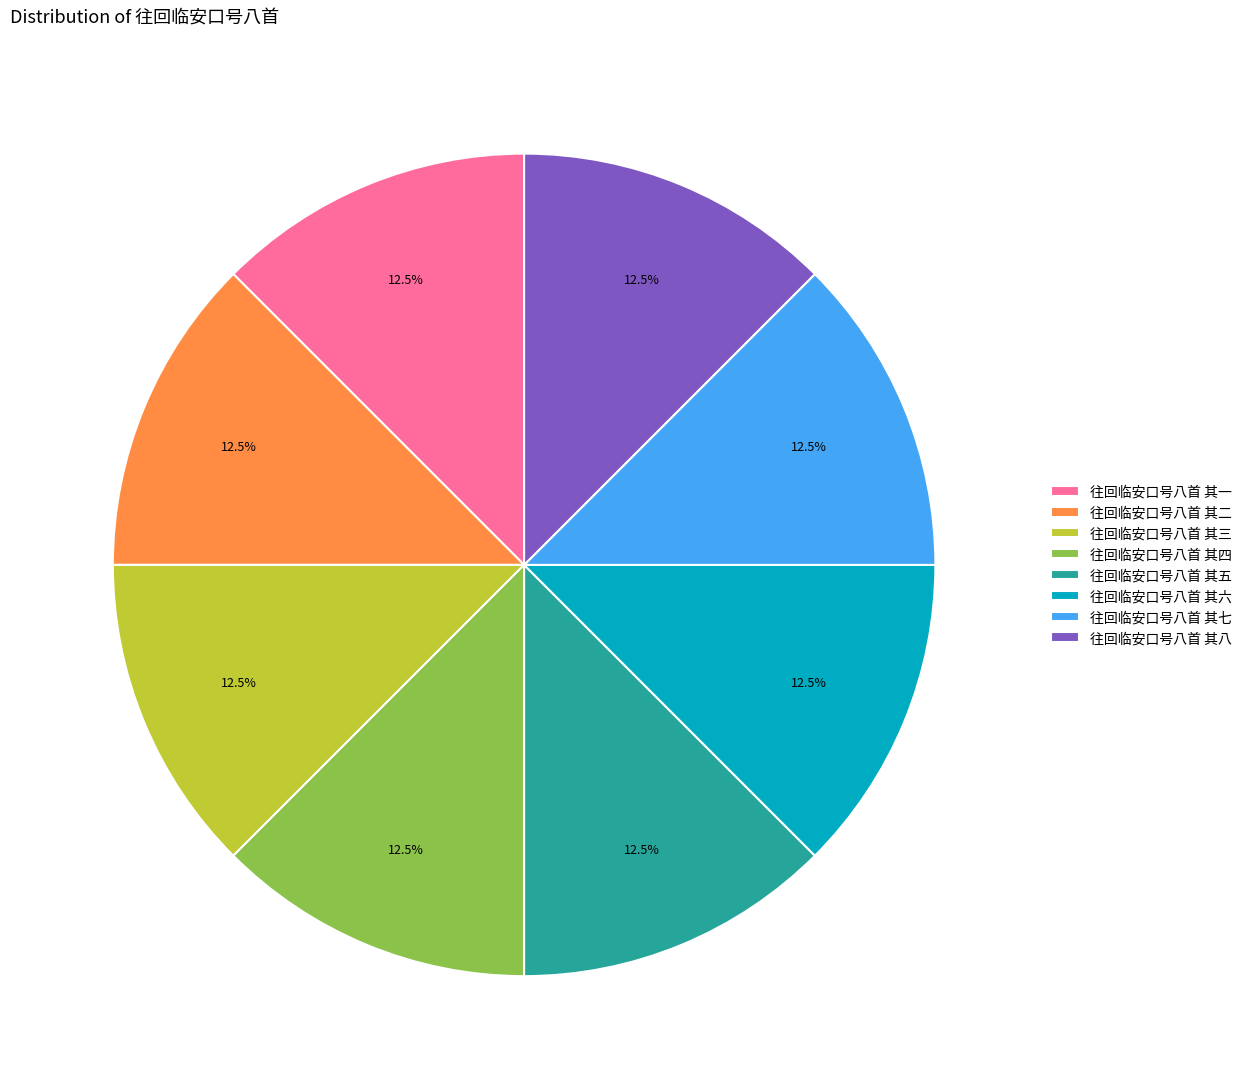

What is the ratio of the value at 往回临安口号八首 其七 to the value at 往回临安口号八首 其一?

1.0